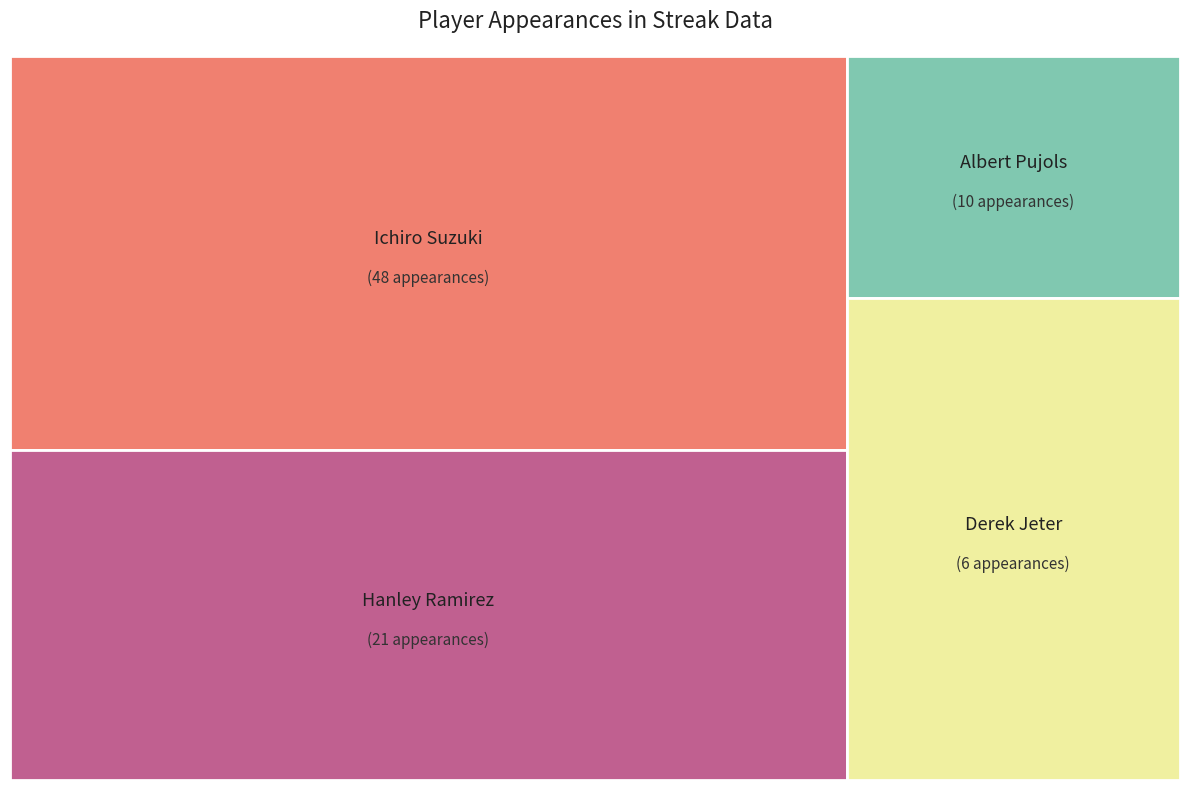

To the nearest percent, what is the combined percentage of Hanley Ramirez and Derek Jeter?

32%